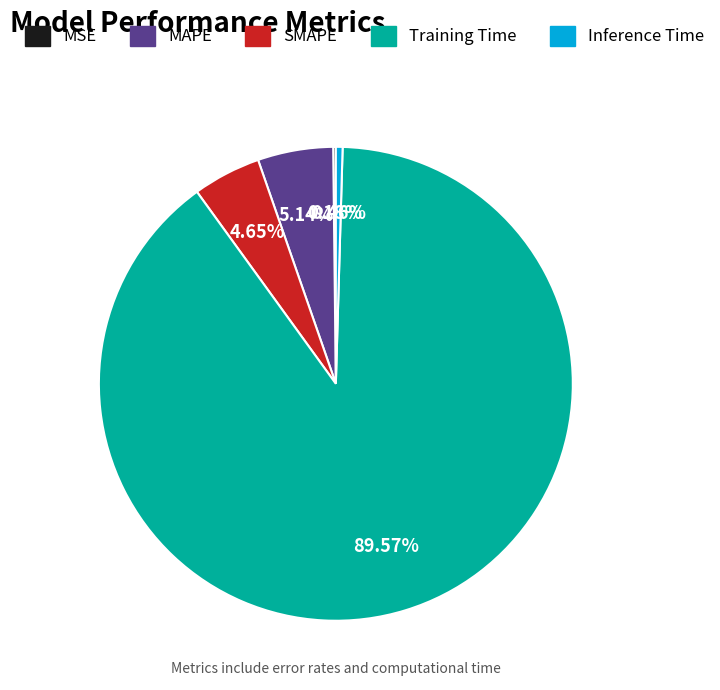

The SMAPE slice represents 18% of the pie. True or false?

False